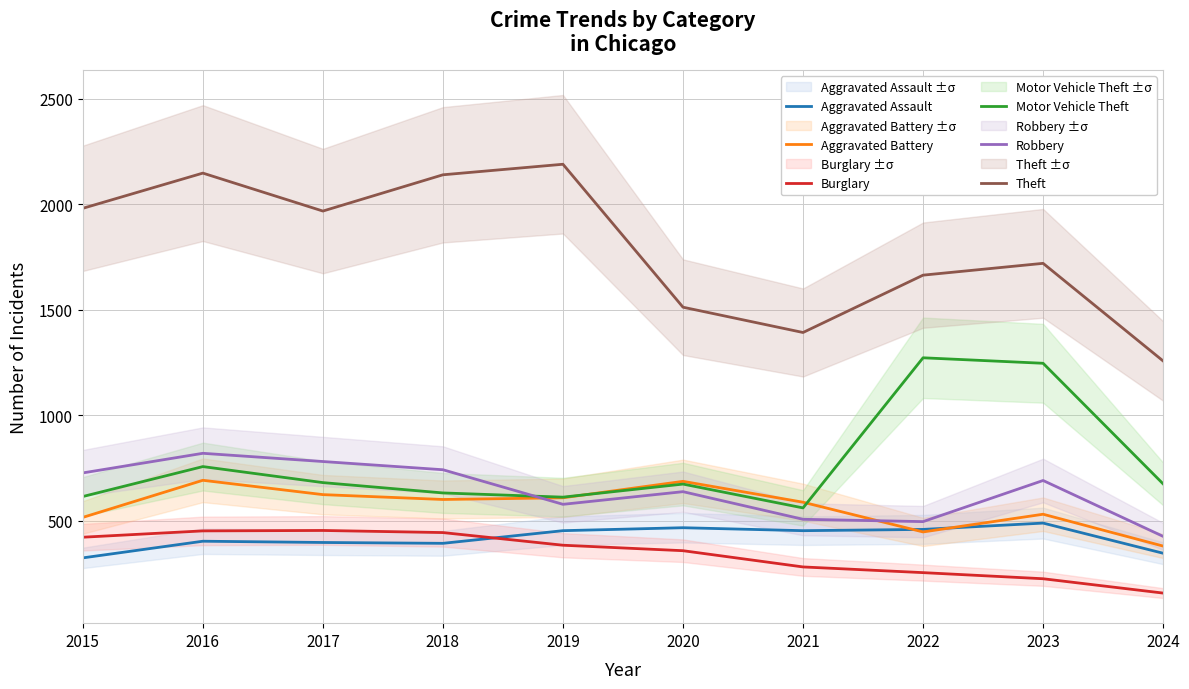

Reading left to right, transcribe all the data shown in this chart.

Aggravated Assault: 323	402	396	392	452	466	452	458	488	345
Aggravated Battery: 515	691	623	600	608	686	587	446	530	379
Burglary: 421	451	453	443	383	357	280	253	224	156
Motor Vehicle Theft: 614	756	680	631	611	673	560	1272	1246	674
Robbery: 726	819	780	741	577	637	506	495	690	425
Theft: 1981	2148	1968	2140	2190	1512	1392	1664	1720	1257